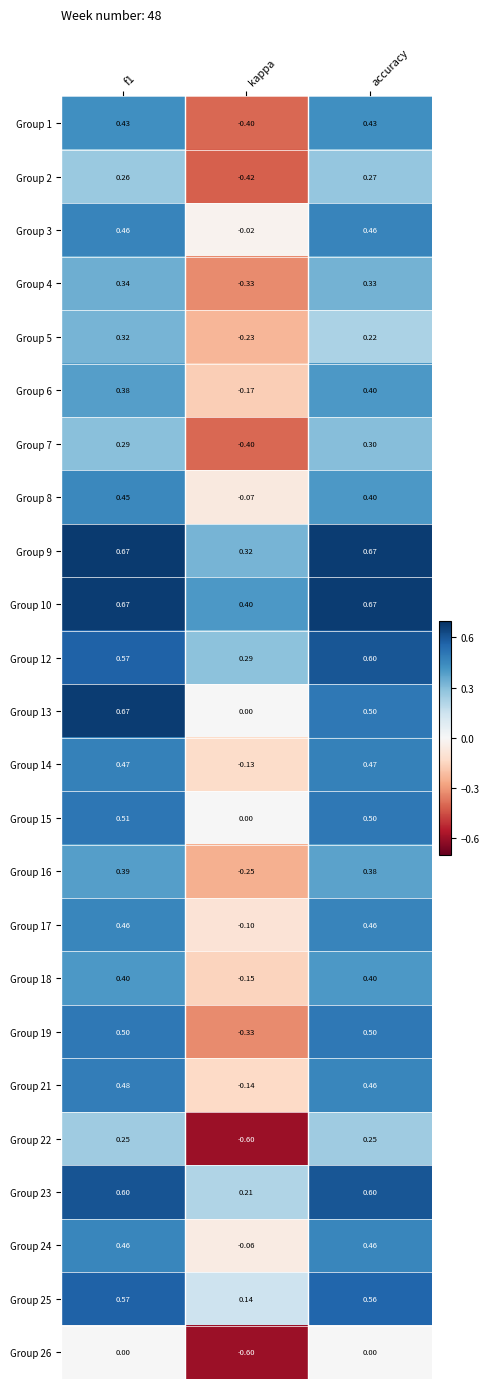

Is the value of Group 19 at kappa greater than the value of Group 5 at kappa?

No